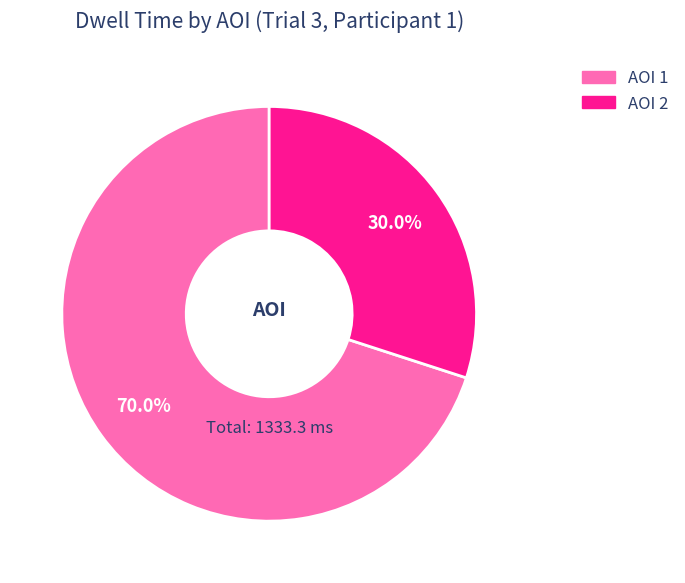

Is there a majority slice in this chart?

Yes